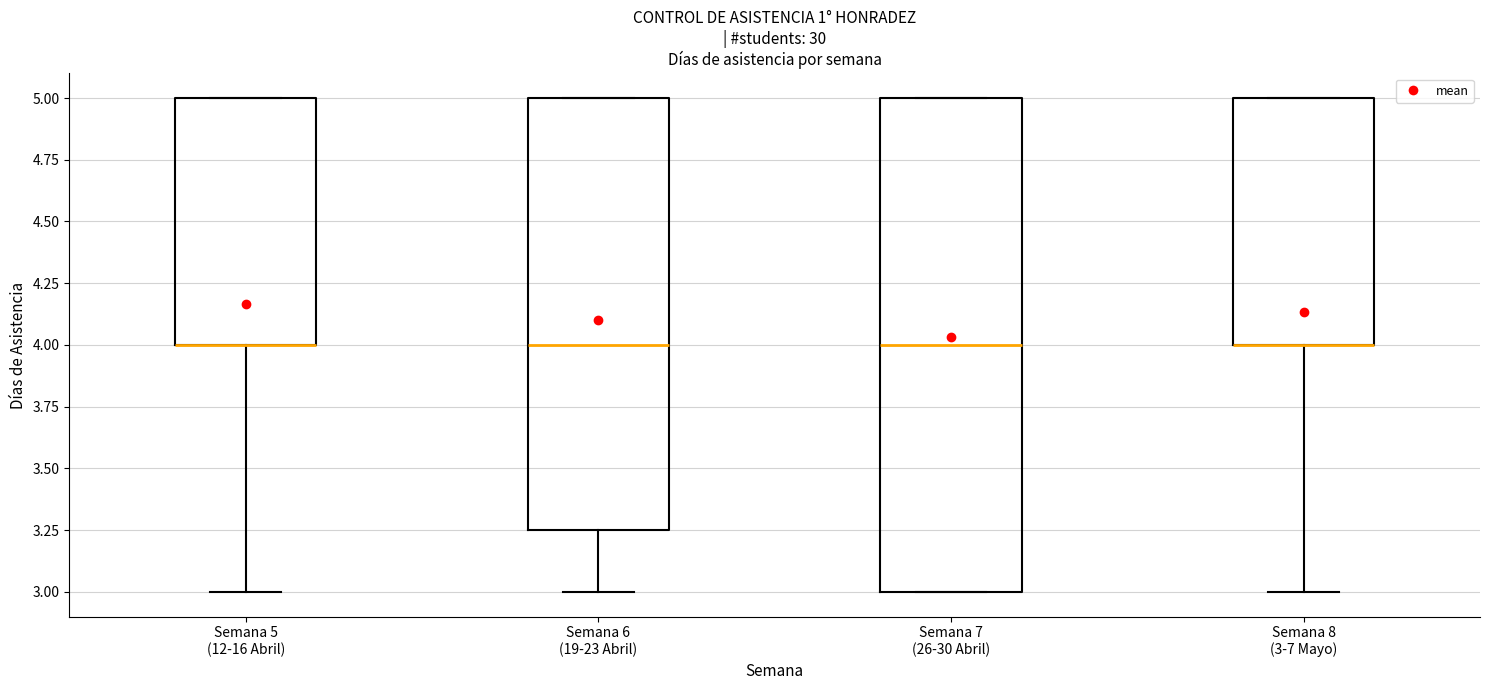

Reading left to right, transcribe this box plot: for each box, give where its median line is, the range the box spans, and where its two whiskers end, as read against the y-axis. The values are not printed on the chart, so give them approximately, as read against the axis.

Semana 5 (12-16 Abril): median 4.00 (drawn on the box's lower edge), box 4.00 to 5.00, whiskers 3.00 to 5.00
Semana 6 (19-23 Abril): median 4.00, box 3.25 to 5.00, whiskers 3.00 to 5.00
Semana 7 (26-30 Abril): median 4.00, box 3.00 to 5.00, whiskers 3.00 to 5.00
Semana 8 (3-7 Mayo): median 4.00 (drawn on the box's lower edge), box 4.00 to 5.00, whiskers 3.00 to 5.00